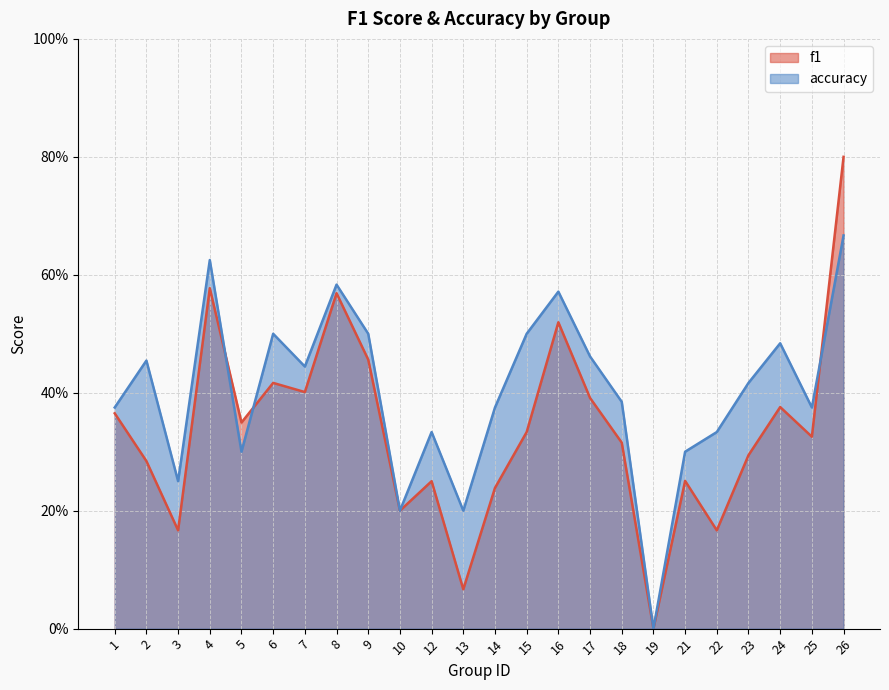

Reading left to right, list all the values displayed in this chart.

f1: 1=0.4	2=0.3	3=0.2	4=0.6	5=0.3	6=0.4	7=0.4	8=0.6	9=0.5	10=0.2	12=0.2	13=0.1	14=0.2	15=0.3	16=0.5	17=0.4	18=0.3	19=0.0	21=0.3	22=0.2	23=0.3	24=0.4	25=0.3	26=0.8
accuracy: 1=0.4	2=0.5	3=0.2	4=0.6	5=0.3	6=0.5	7=0.4	8=0.6	9=0.5	10=0.2	12=0.3	13=0.2	14=0.4	15=0.5	16=0.6	17=0.5	18=0.4	19=0.0	21=0.3	22=0.3	23=0.4	24=0.5	25=0.4	26=0.7